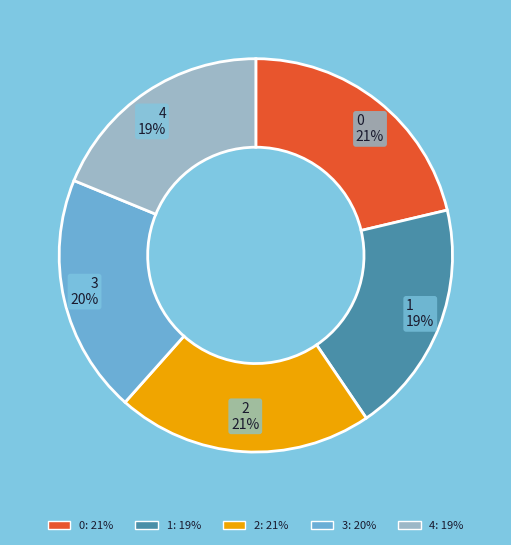

To the nearest percent, what is the average slice percentage?

20%